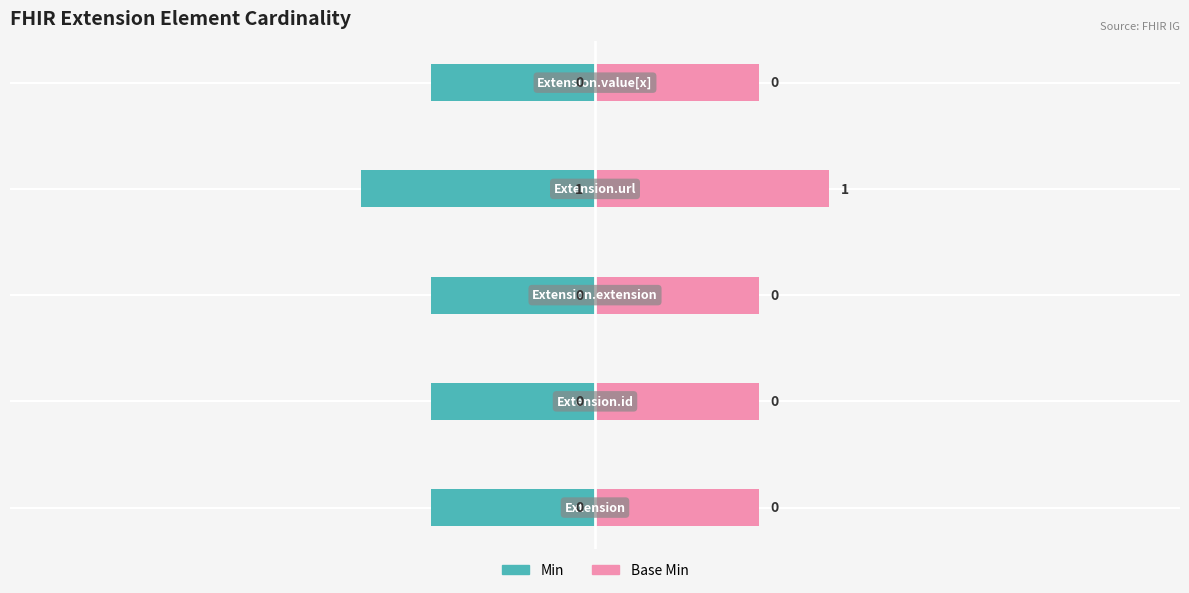

Which series has the largest total across all categories?

Base Min